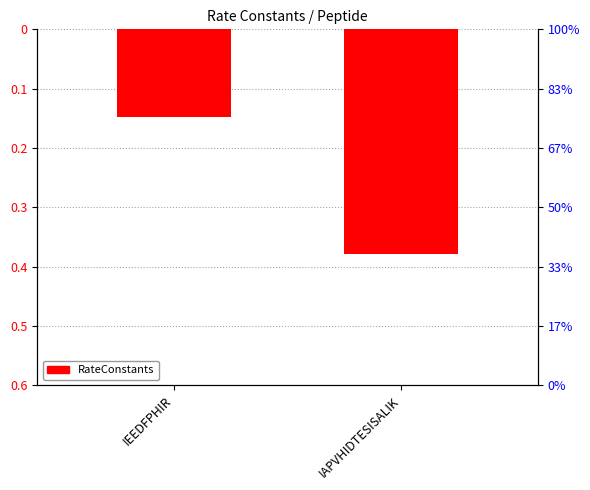

Reading left to right, what are all the values shown in this chart?

IEEDFPHIR=-0.1	IAPVHIDTESISALIK=-0.4